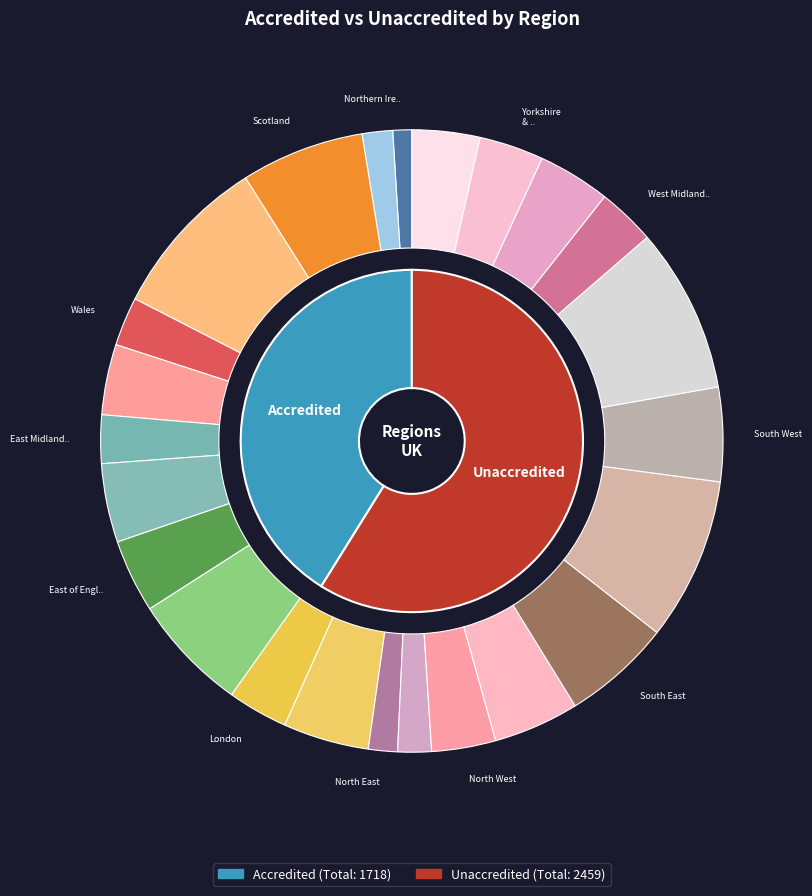

Rank the series by their average value, from highest to lowest.

Unaccredited, Accredited